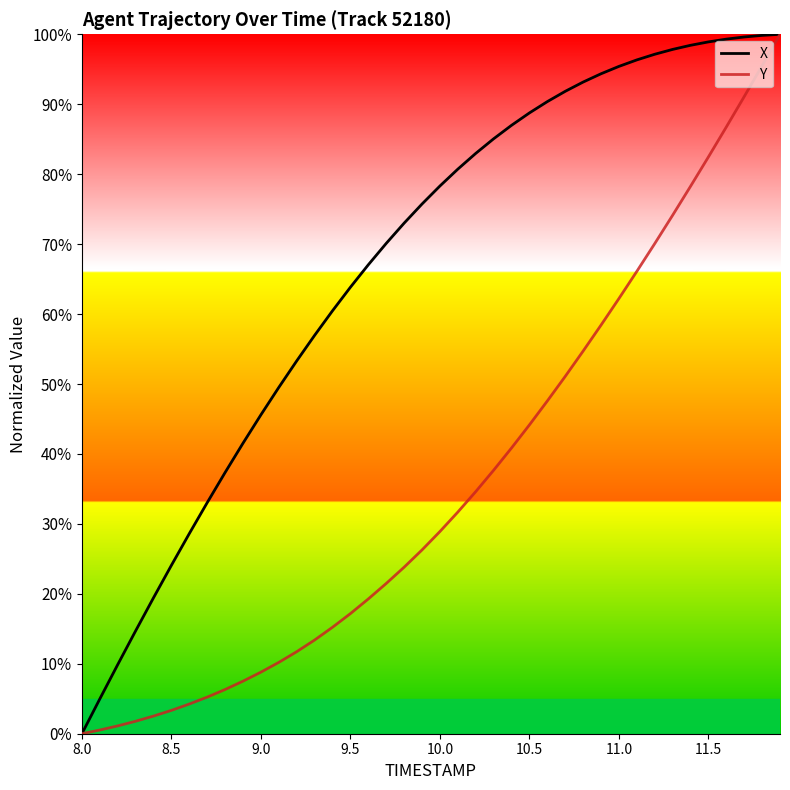

List the series in order of their overall mean, highest first.

X, Y